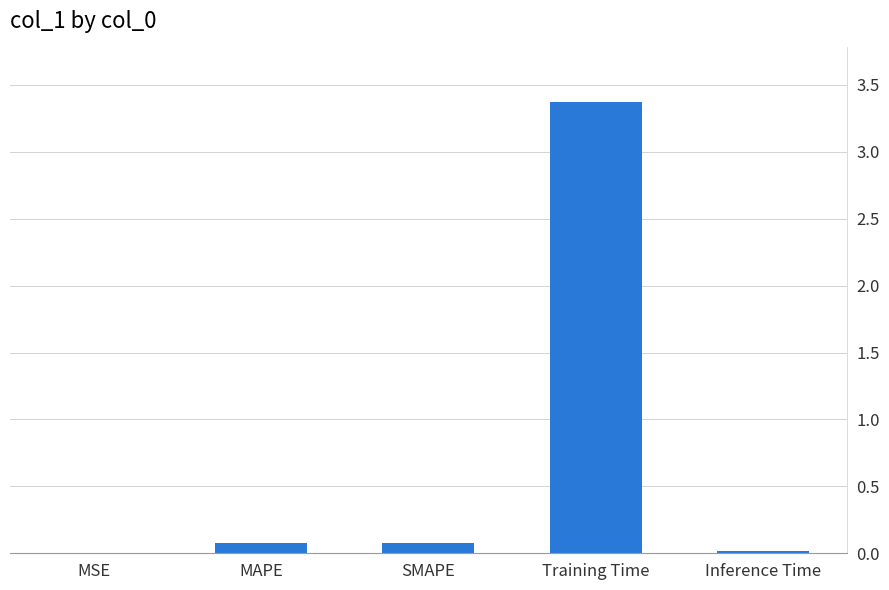

The value at MSE is 0.0. True or false?

True